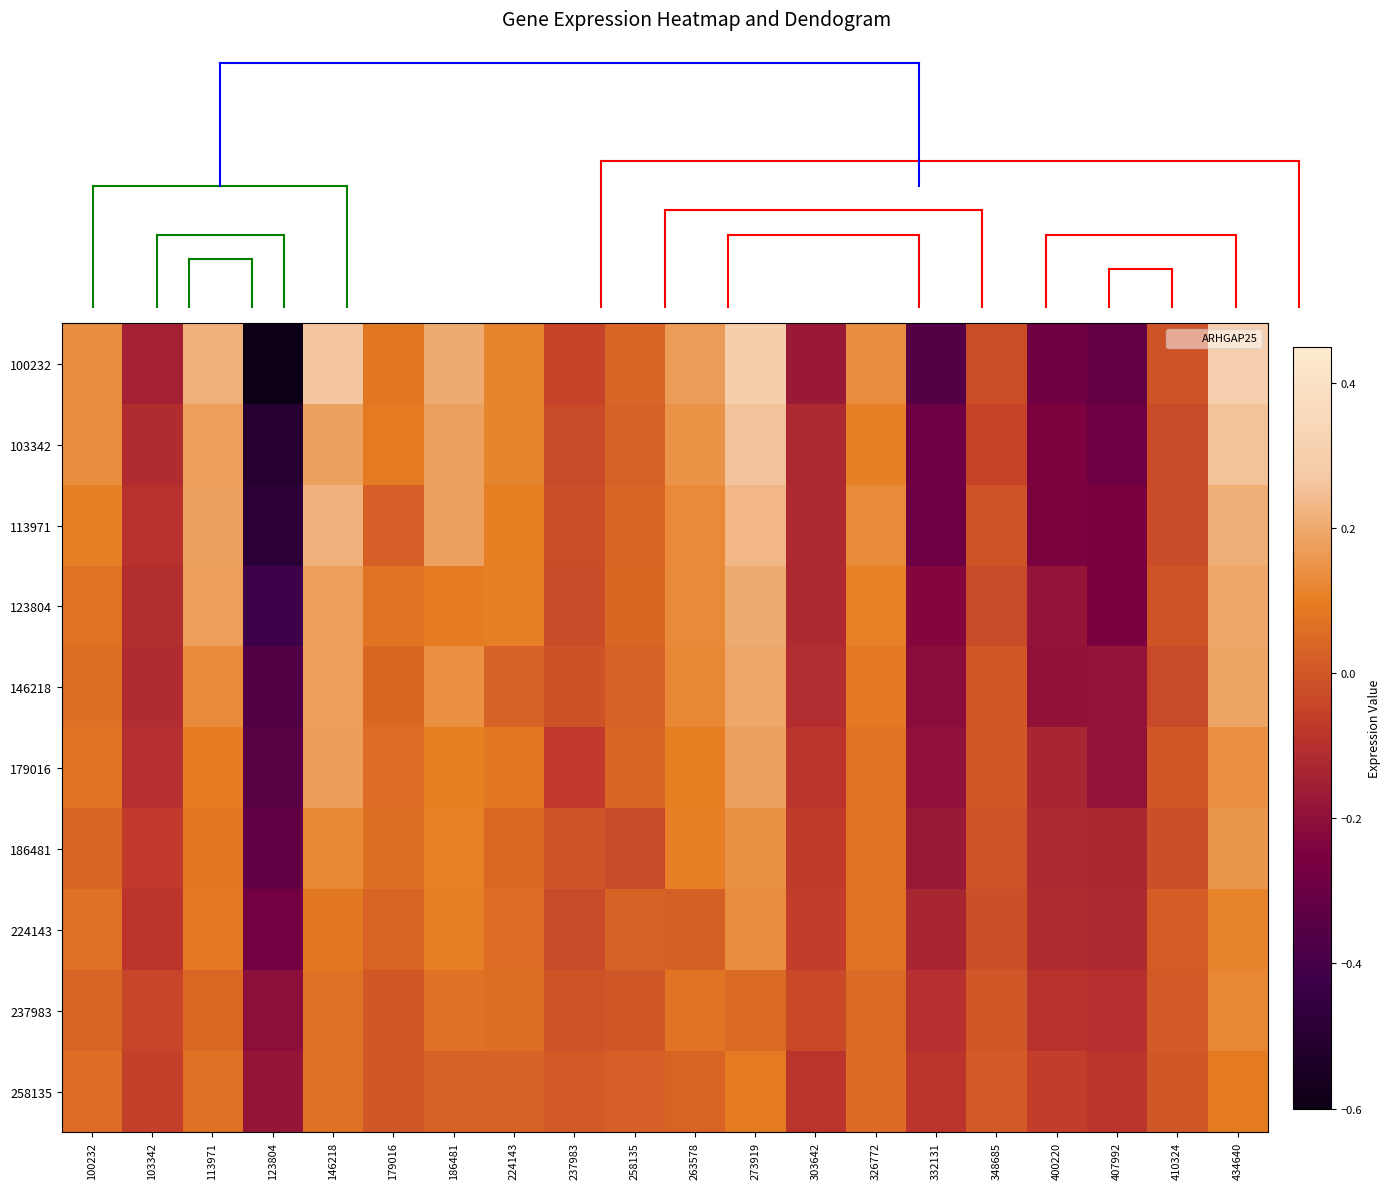

What is the greatest value displayed?

0.3